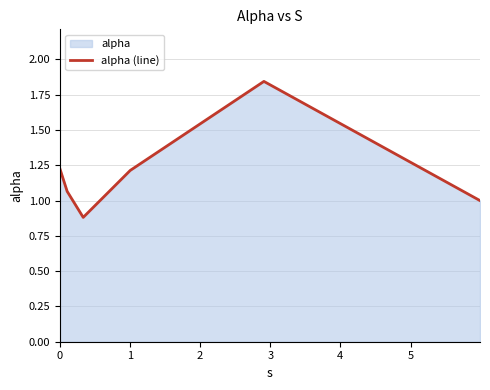

True or false: the data has more than 0 interior local peaks.

True